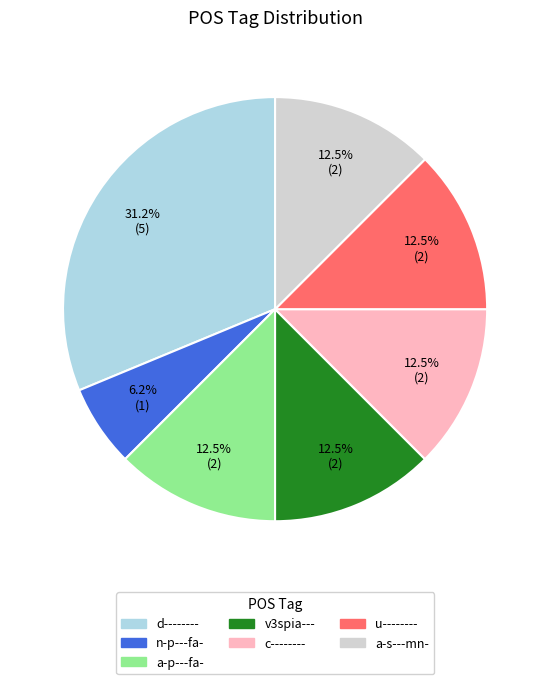

Count the number of slices in the pie.

7